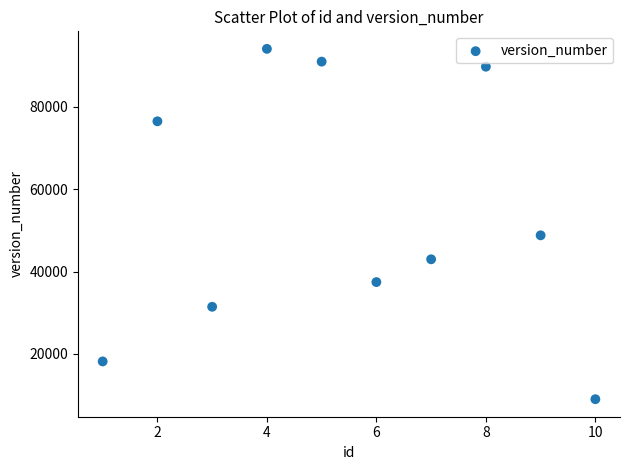

What is the average X value?

6